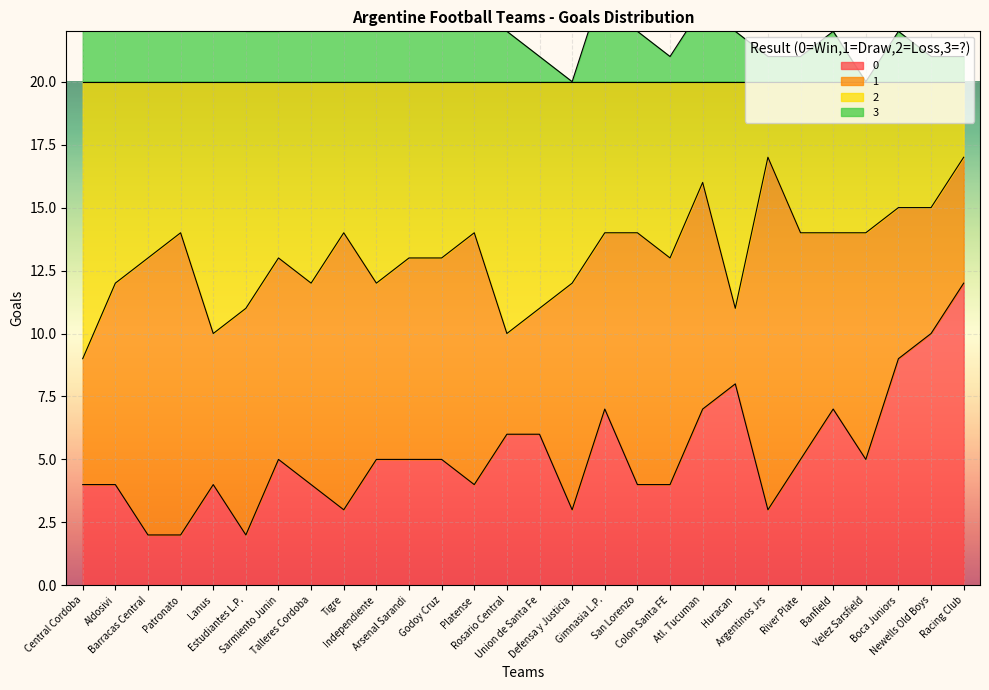

Is it true that 2 equals 5 at Independiente?

False